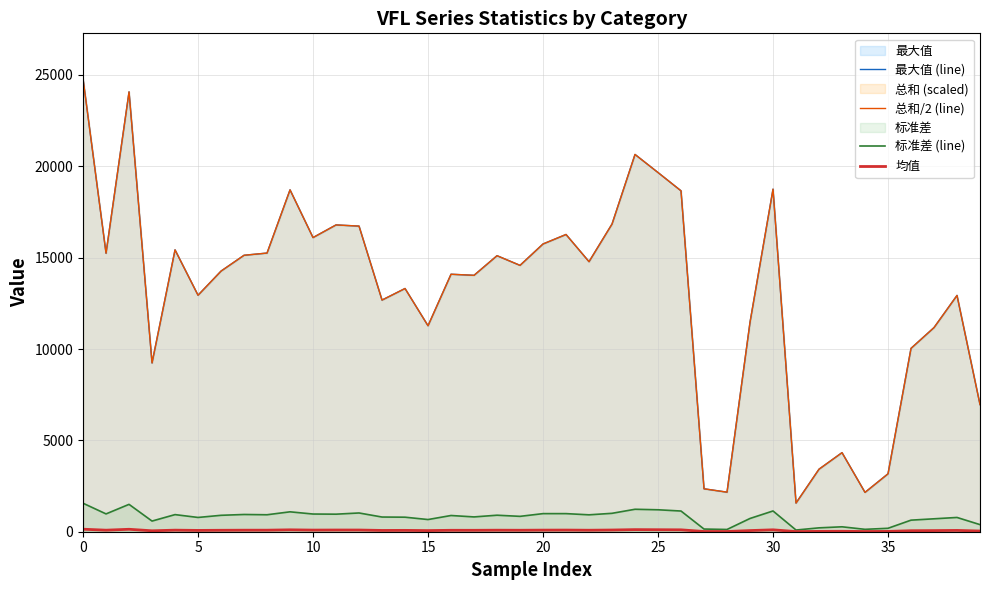

True or false: 最大值 (line) and 标准差 (line) cross at least once.

False